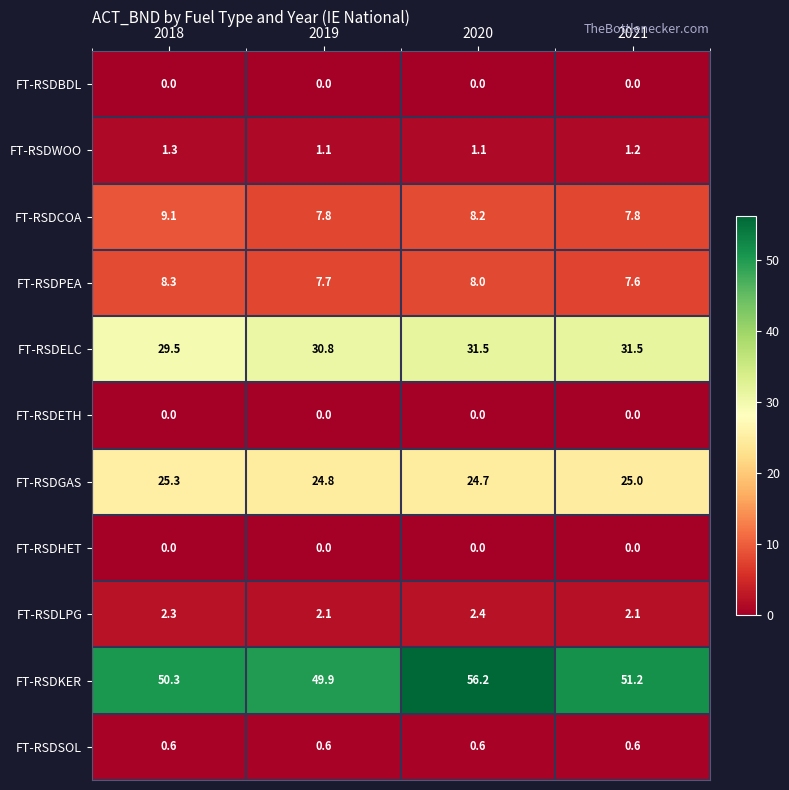

What is the approximate value of FT-RSDCOA at 2018?

9.1